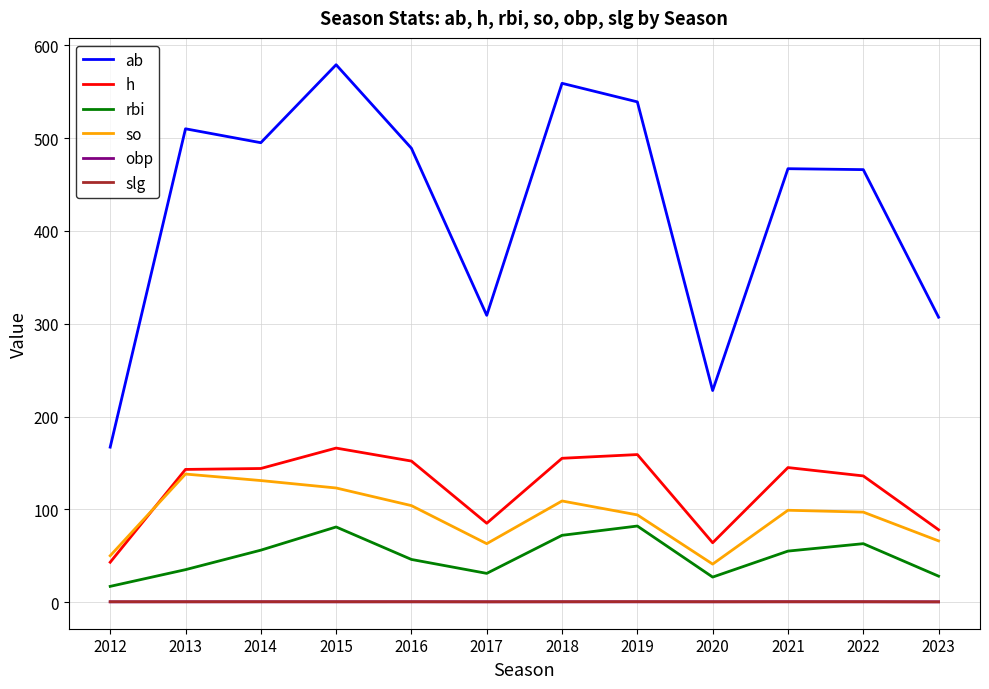

What is the sum of all slg values?

5.3